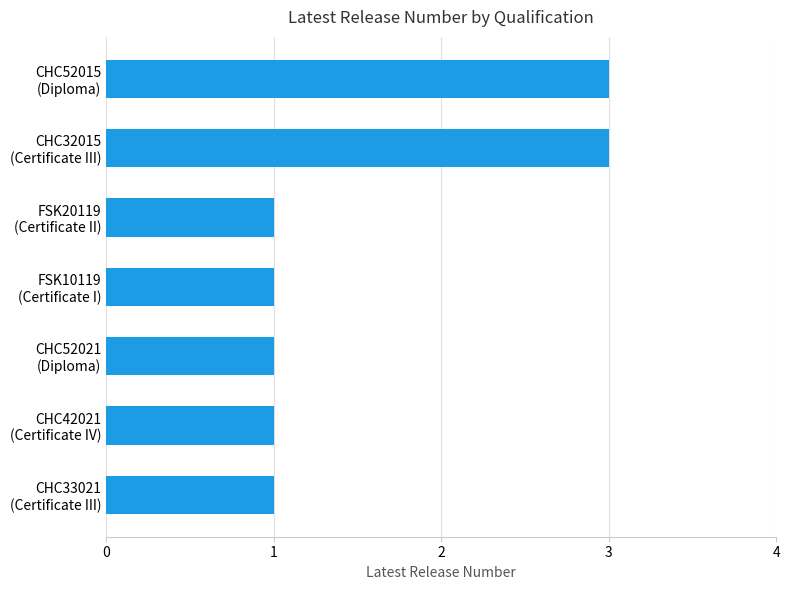

How many data points does each series have?

7